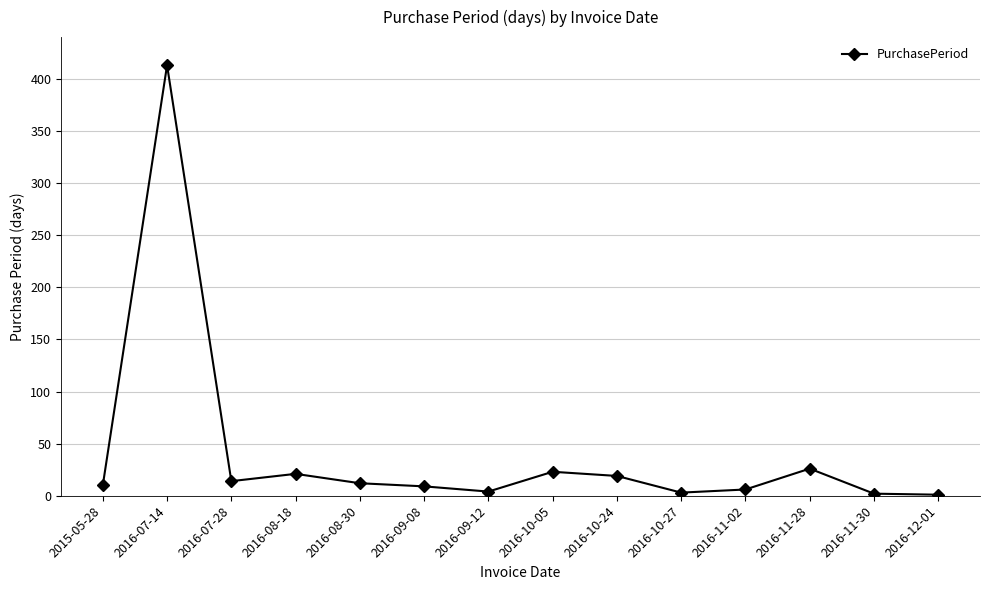

Between 2016-11-28 and 2016-11-30, which is larger?

2016-11-28